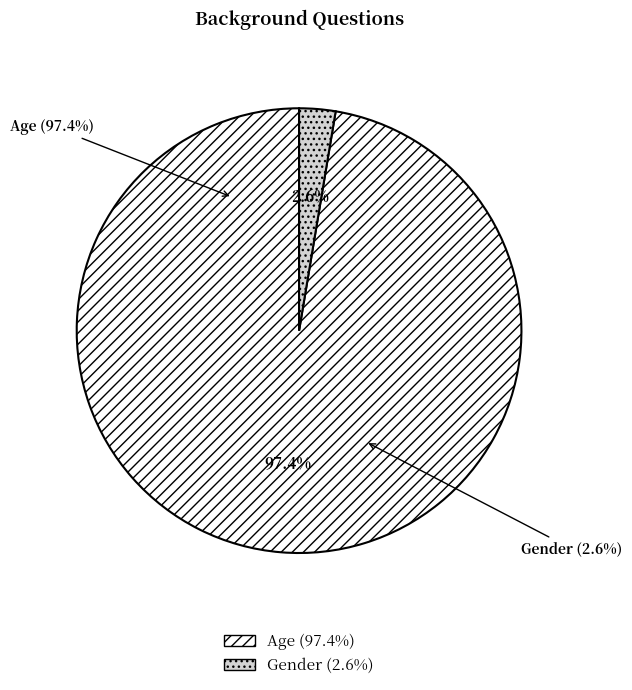

What is the smallest slice in the pie chart?

Gender